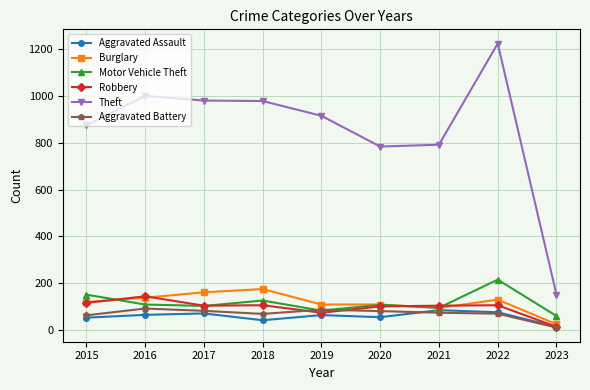

Between 2021 and 2022, which series saw the biggest shift?

Theft